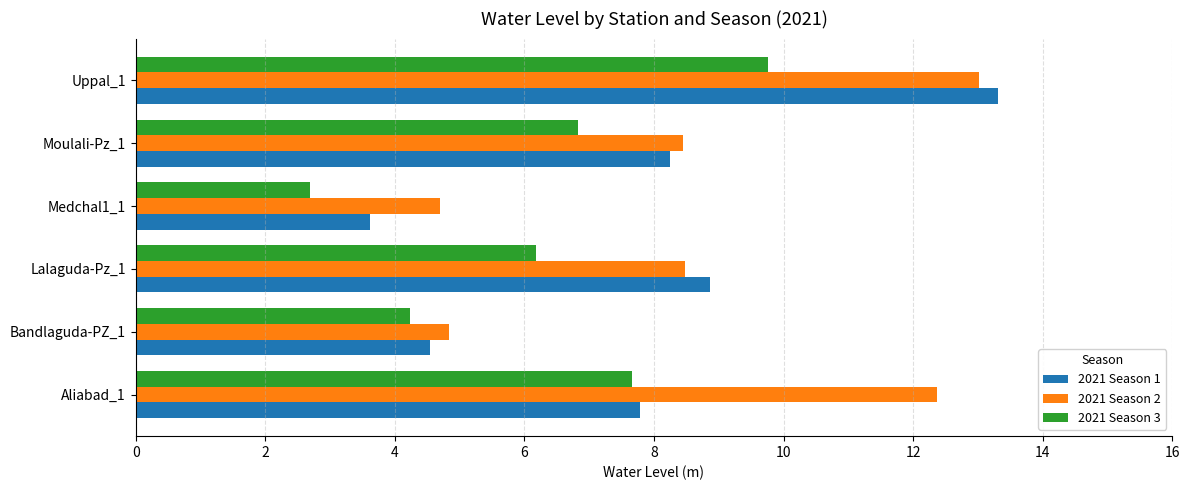

Is it true that 2021 Season 1 equals 13.3 at Uppal_1?

True